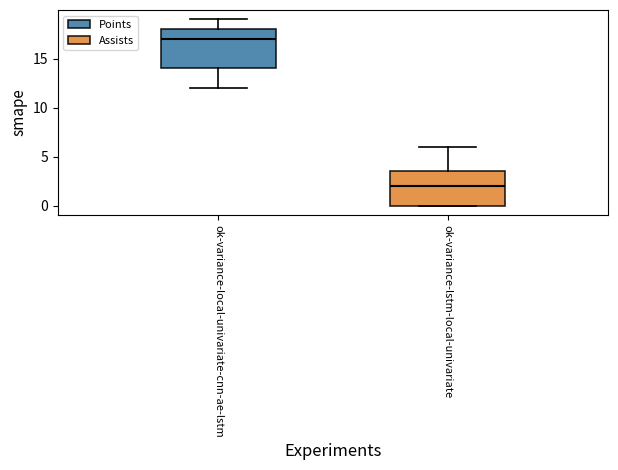

Where does the upper whisker of the box for ok-variance-local-univariate-cnn-ae-lstm end on the y-axis? The values are not printed on the chart, so give them approximately, as read against the axis.

19.0